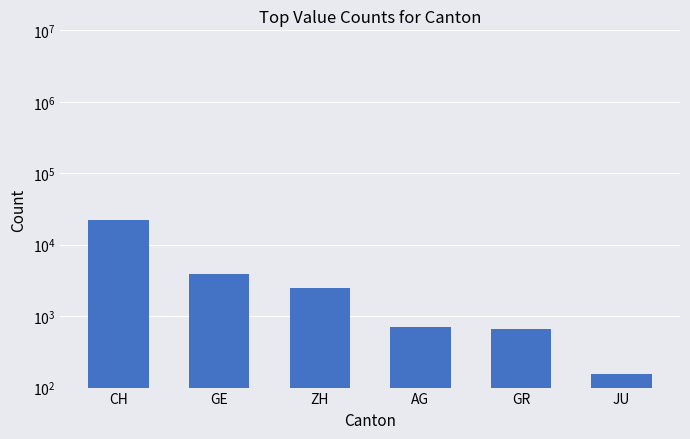

Which category has the lowest value across all series?

JU